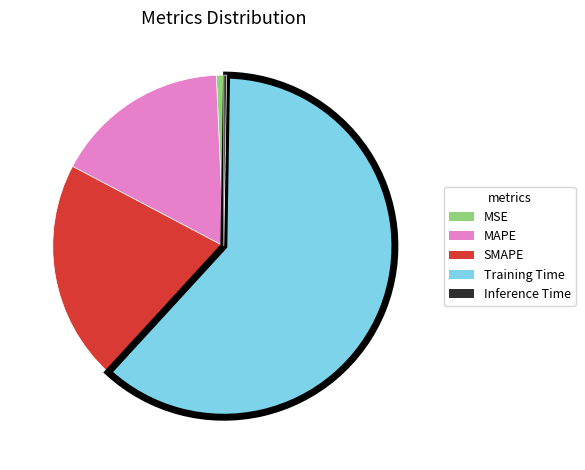

True or false: MAPE accounts for 27% of the total.

False